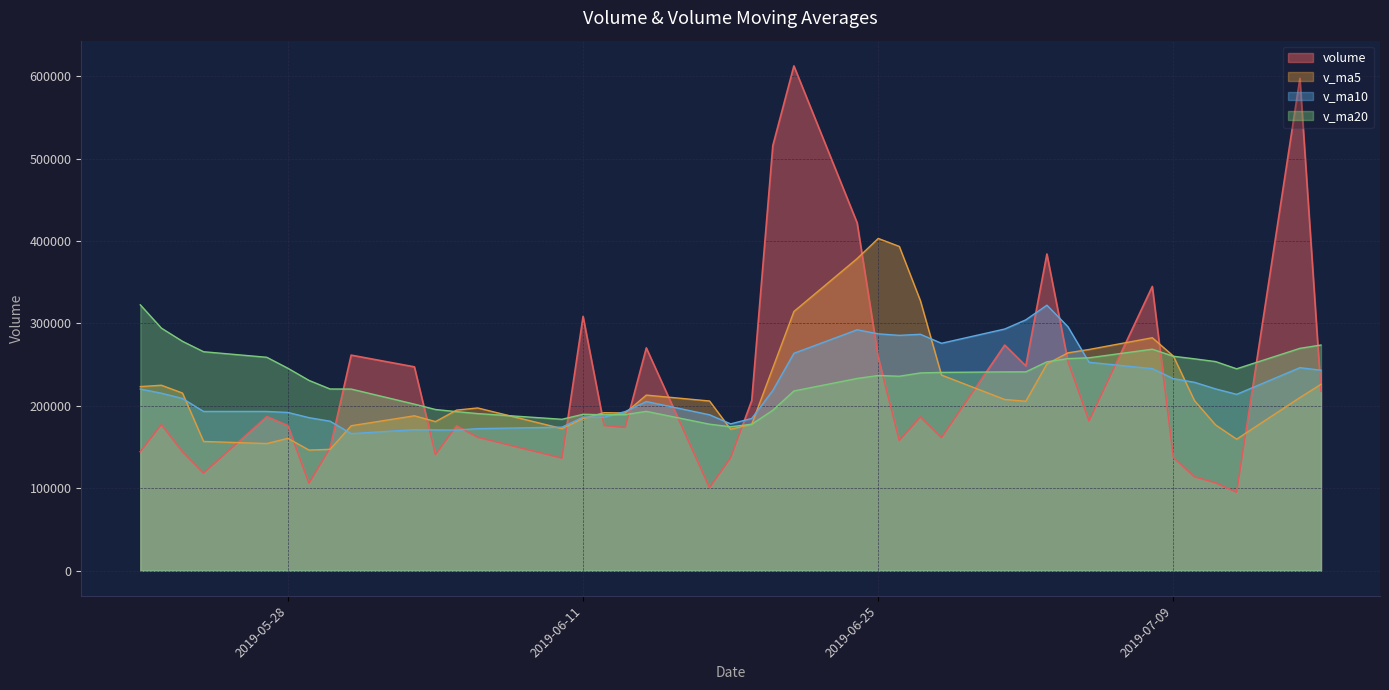

What is the maximum value for v_ma10?

322234.7